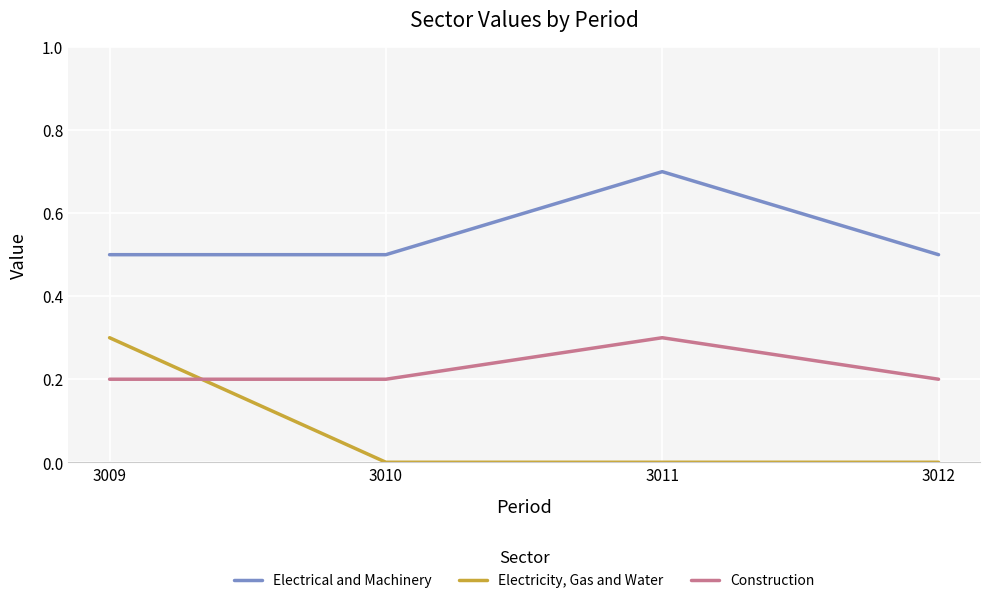

Reading left to right, what are all the values shown in this chart?

Electrical and Machinery: 3009=0.5	3010=0.5	3011=0.7	3012=0.5
Electricity, Gas and Water: 3009=0.3	3010=0.0	3011=0.0	3012=0.0
Construction: 3009=0.2	3010=0.2	3011=0.3	3012=0.2